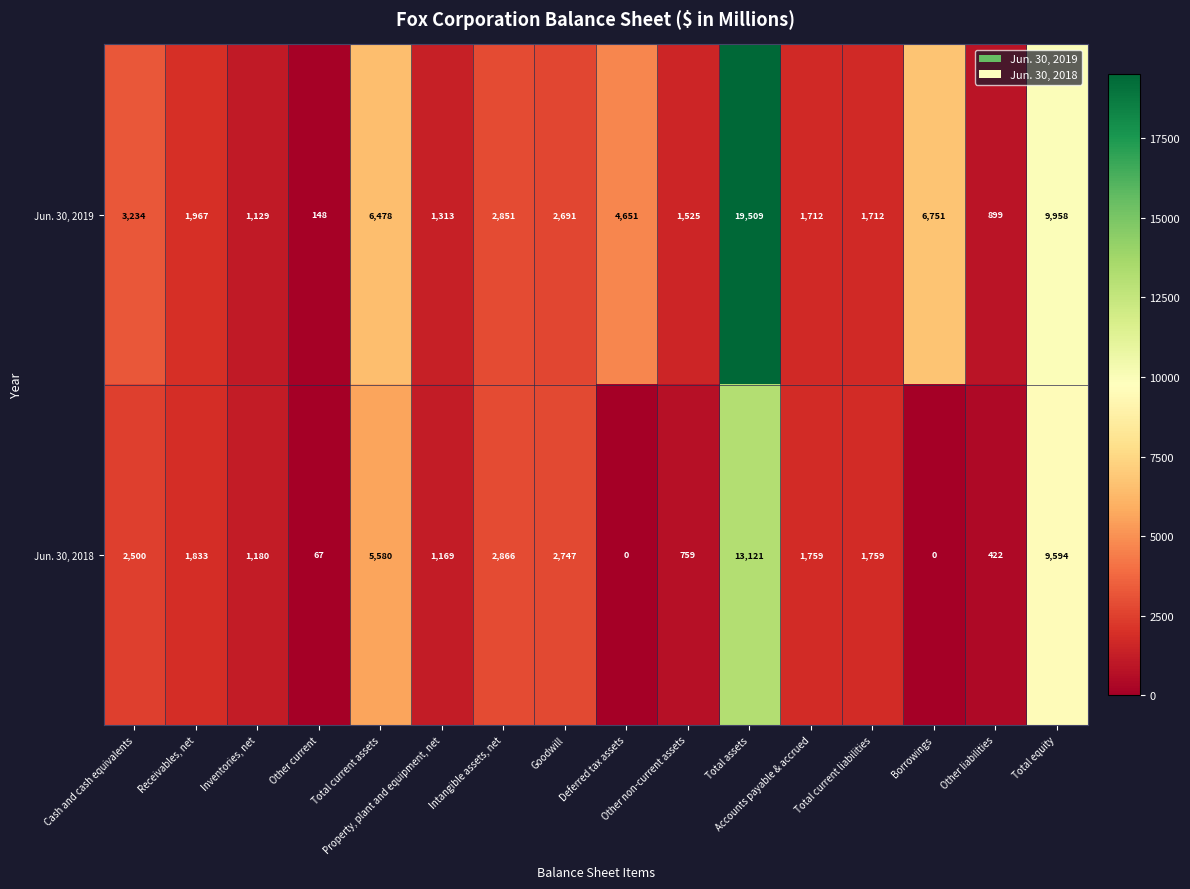

Count the number of data series in this chart.

2